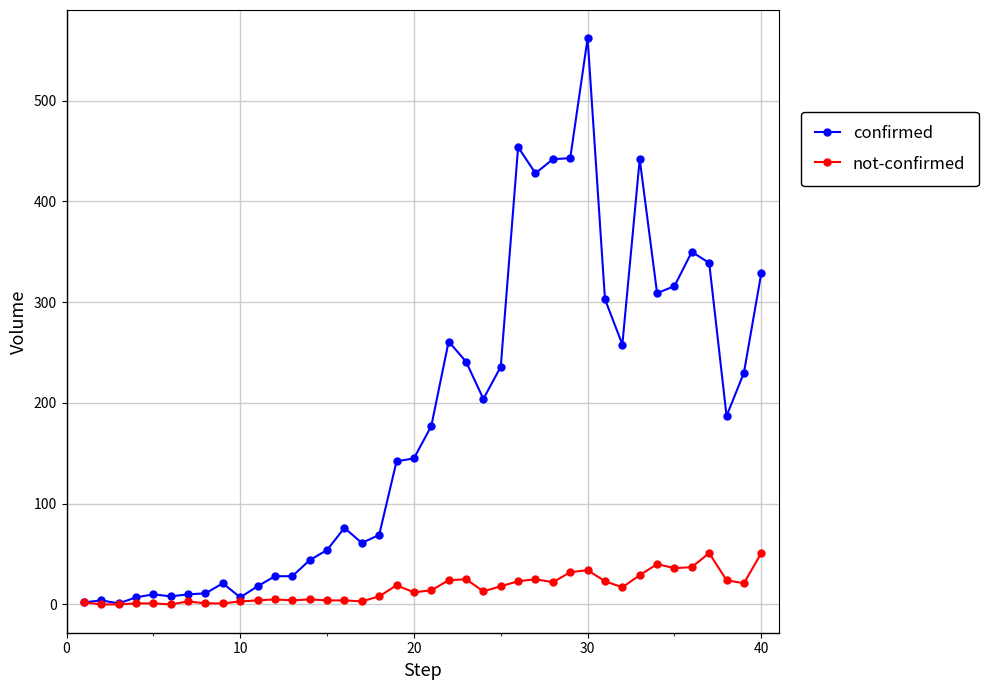

List the series in order of their overall mean, highest first.

confirmed, not-confirmed